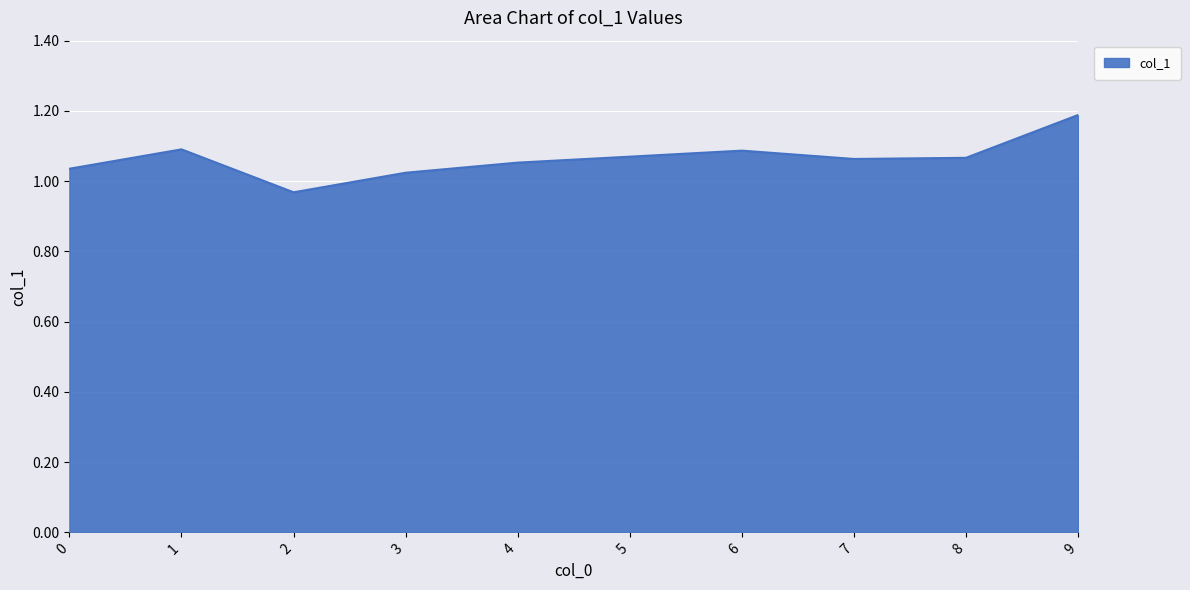

Between 5 and 9, which is larger?

9